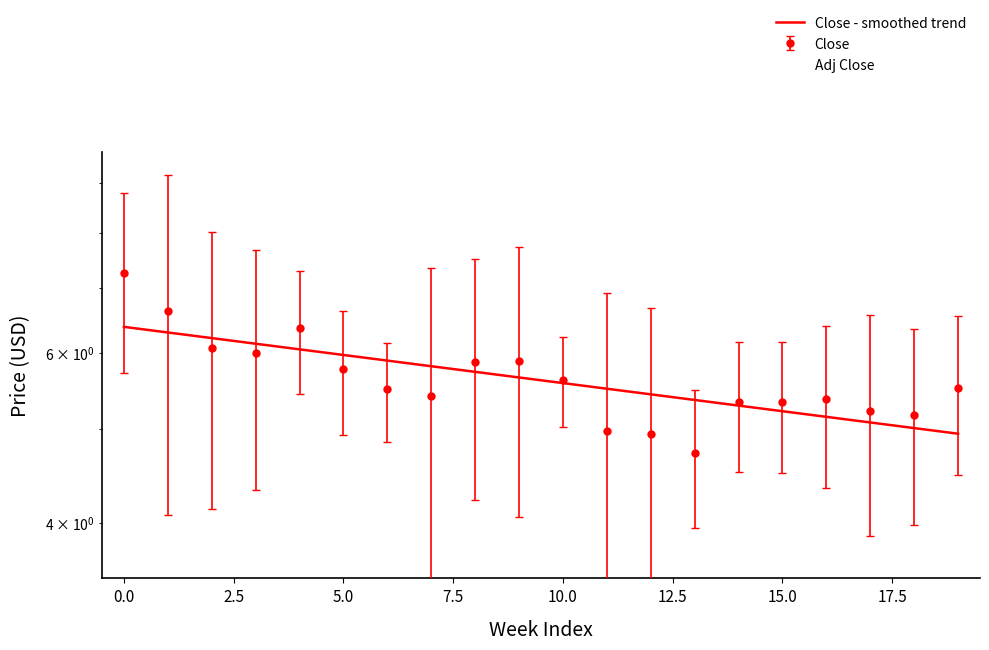

How many categories are shown in the chart?

20